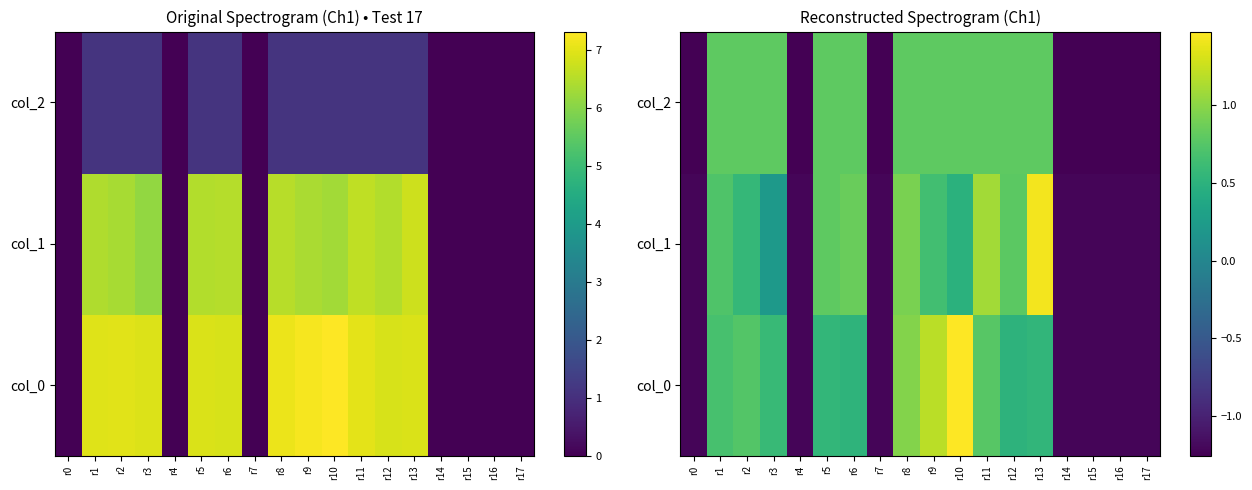

True or false: col_2 has a value of -1.3 at r17.

True